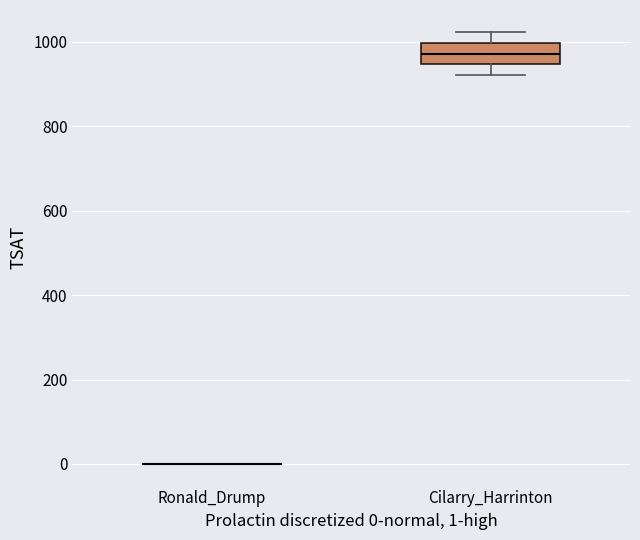

Reading left to right, read every box against the y-axis: the position of its median line, the range the box covers, and the ends of its whiskers. The values are not printed on the chart, so give them approximately, as read against the axis.

Ronald_Drump: box collapsed to a line at 0, whiskers 0 to 0
Cilarry_Harrinton: median 980, box 940 to 1000, whiskers 920 to 1020